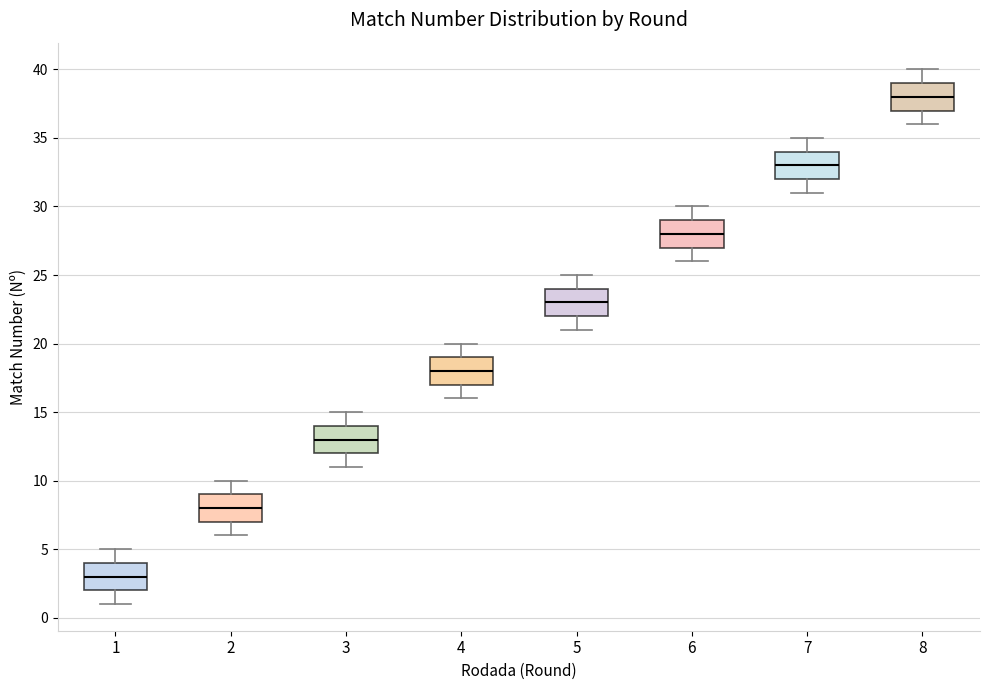

Where does the median line of the box at x = 2 sit on the y-axis? The values are not printed on the chart, so give them approximately, as read against the axis.

8